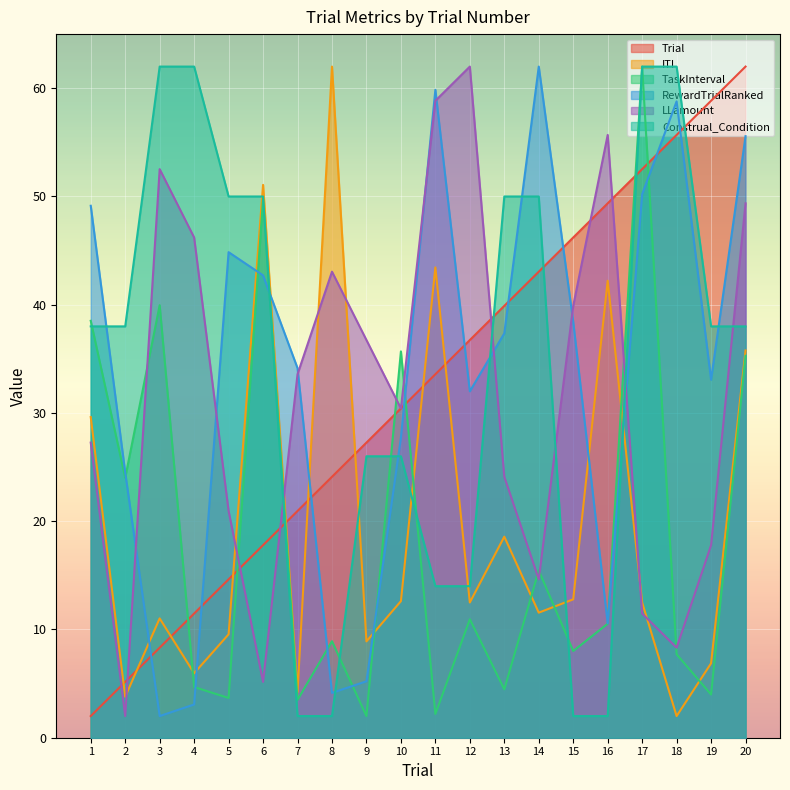

What value does the Trial series have at 17?

52.5